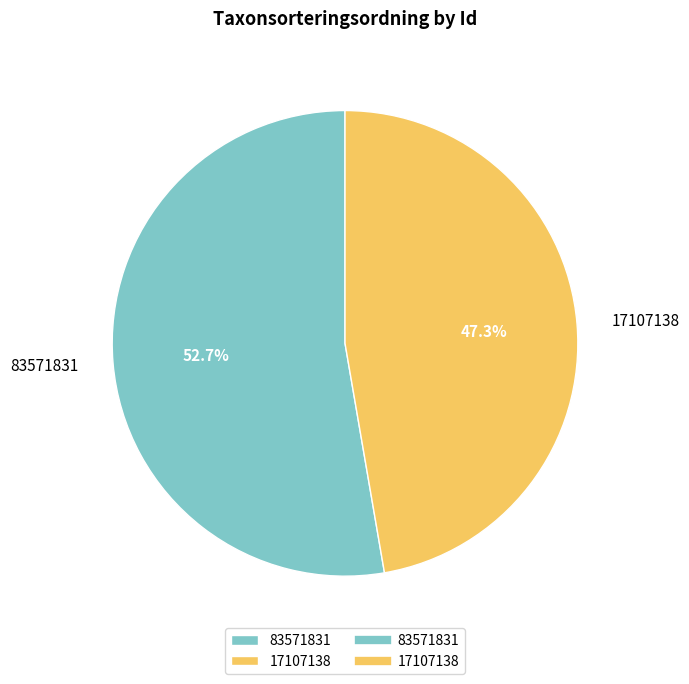

To the nearest percent, what is the average slice percentage?

50%